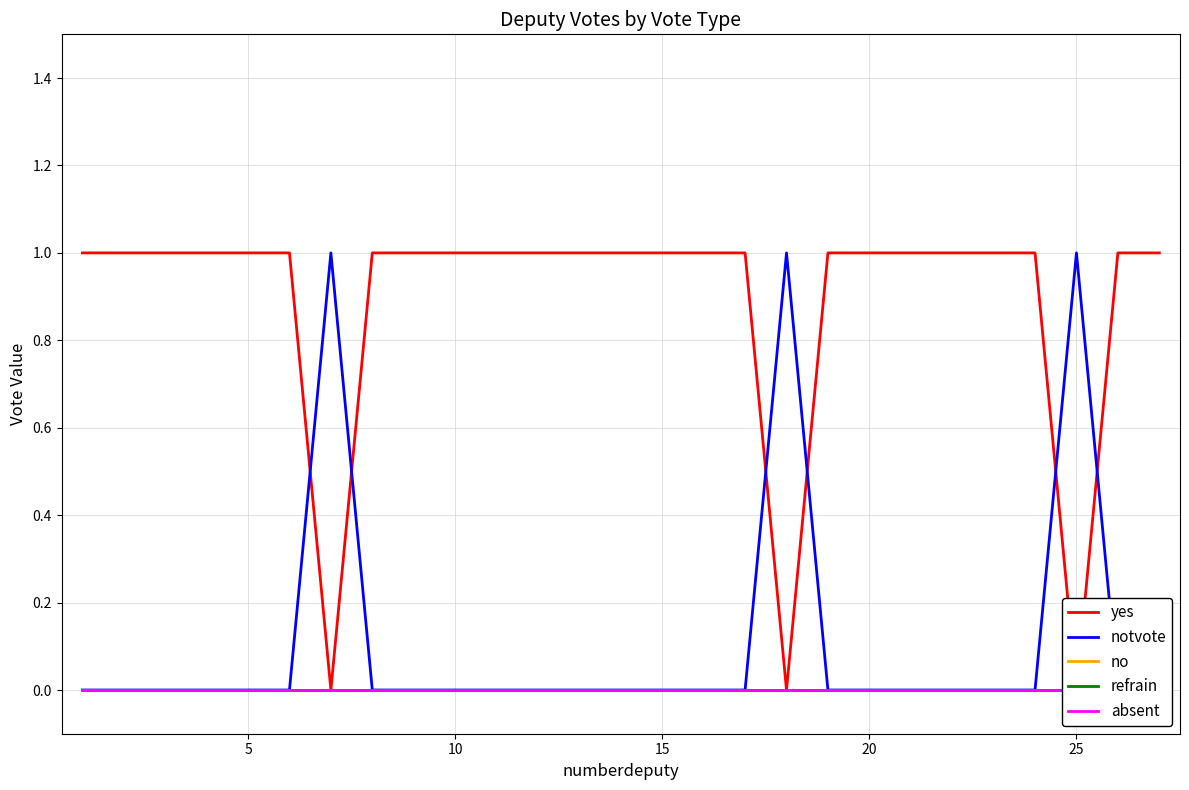

The no series shows 0 at 15. True or false?

True